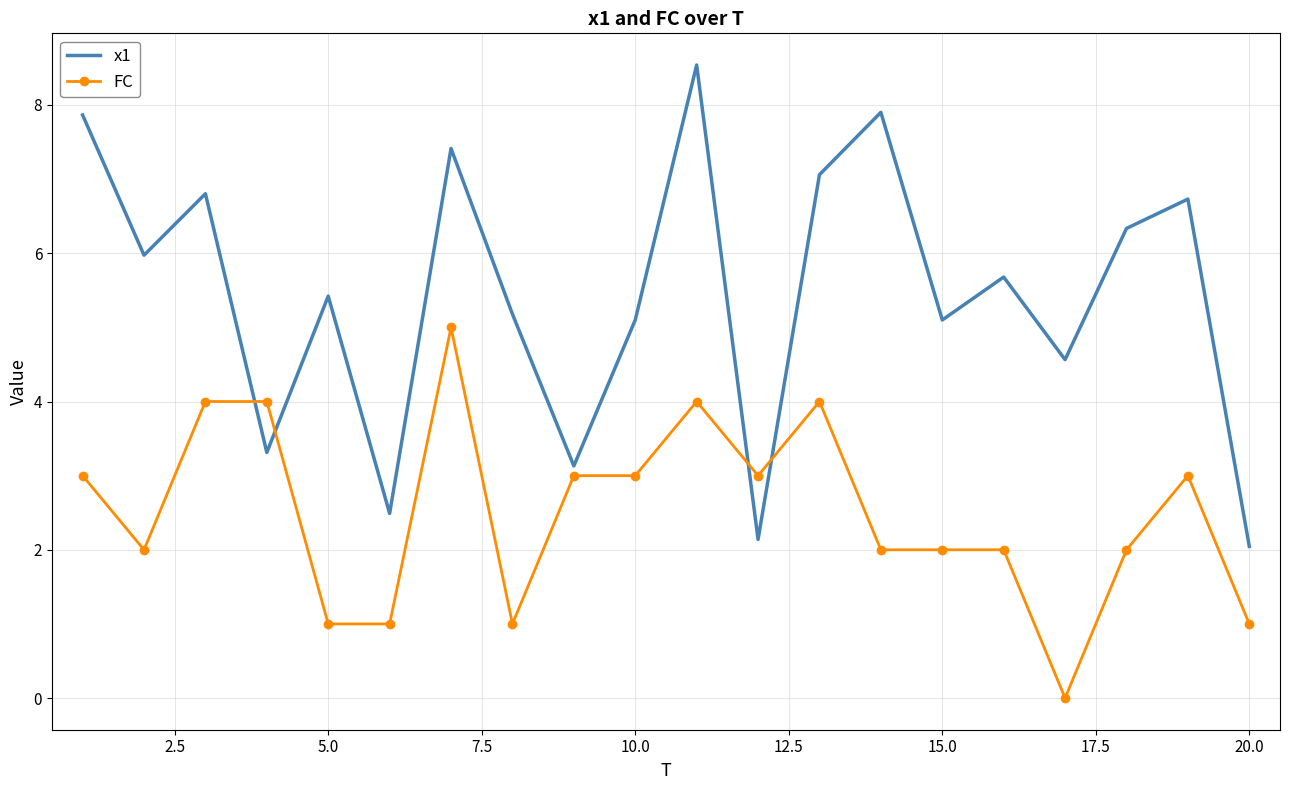

List the series in order of their peak value, lowest first.

FC, x1